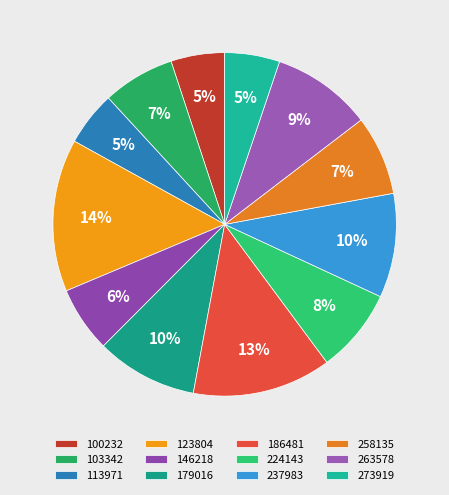

How much of the chart is everything except 186481?

86.9%